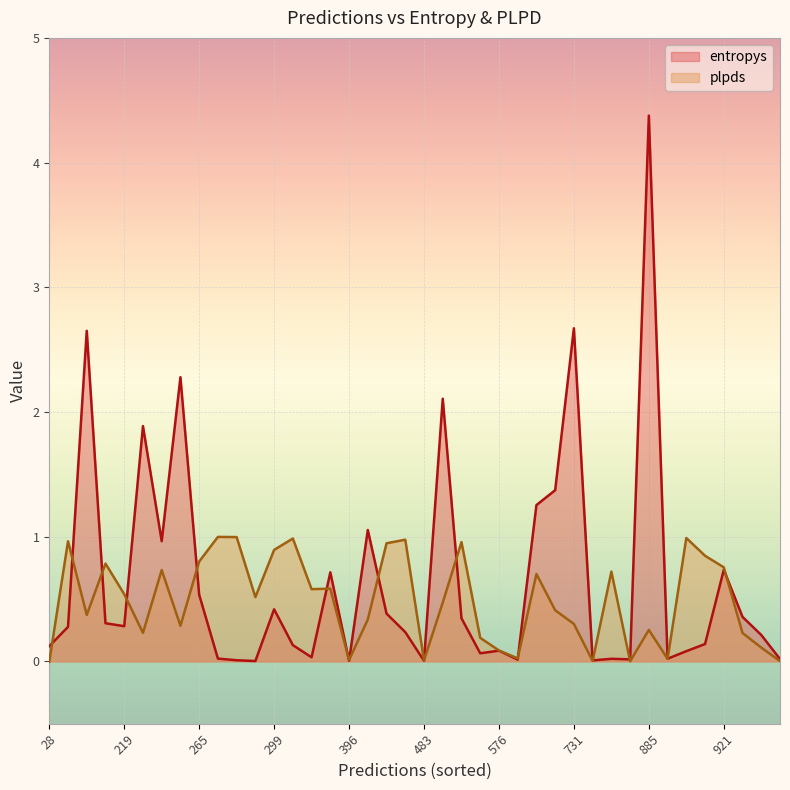

The entropys series shows 0.0 at 396. True or false?

False